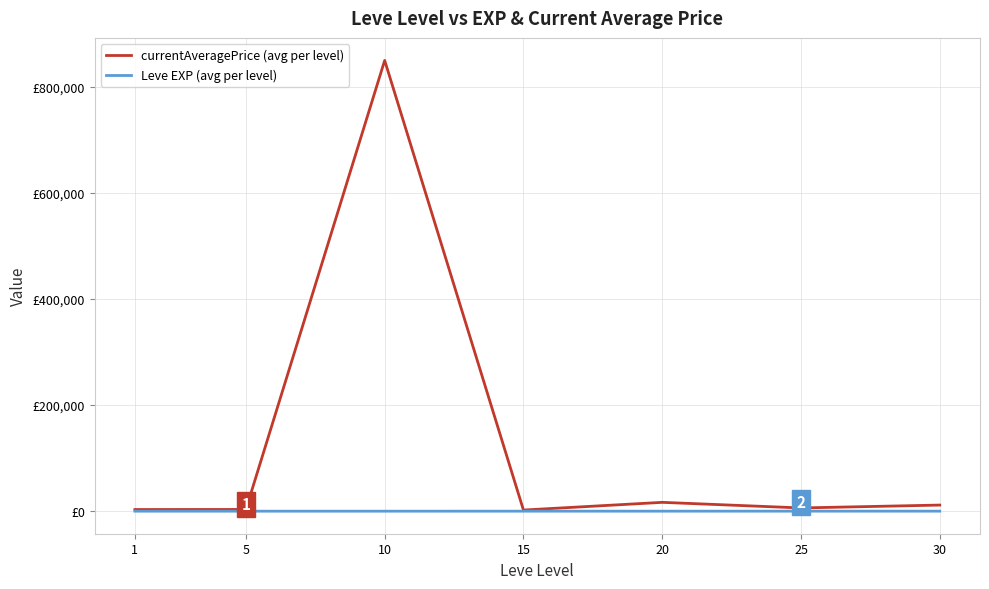

Where does the Leve EXP (avg per level) series first go above 22?

15